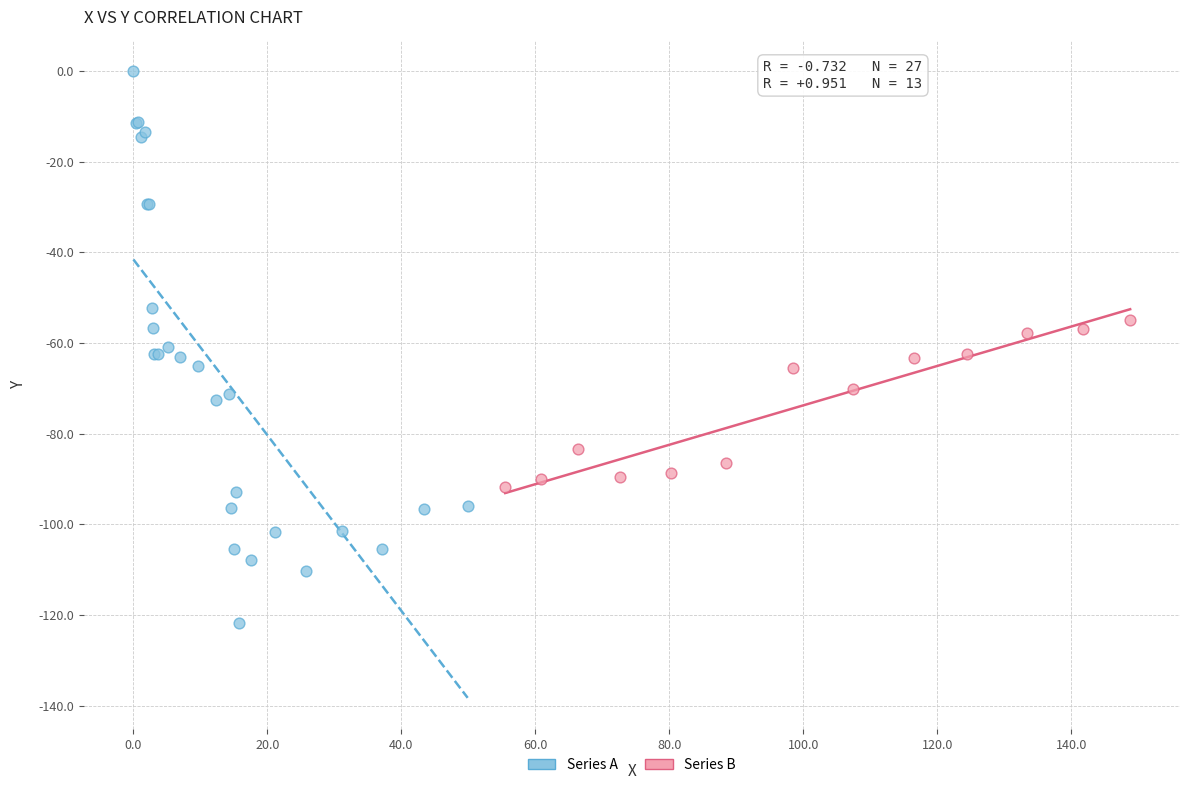

Which series reaches the minimum Y coordinate?

Series A